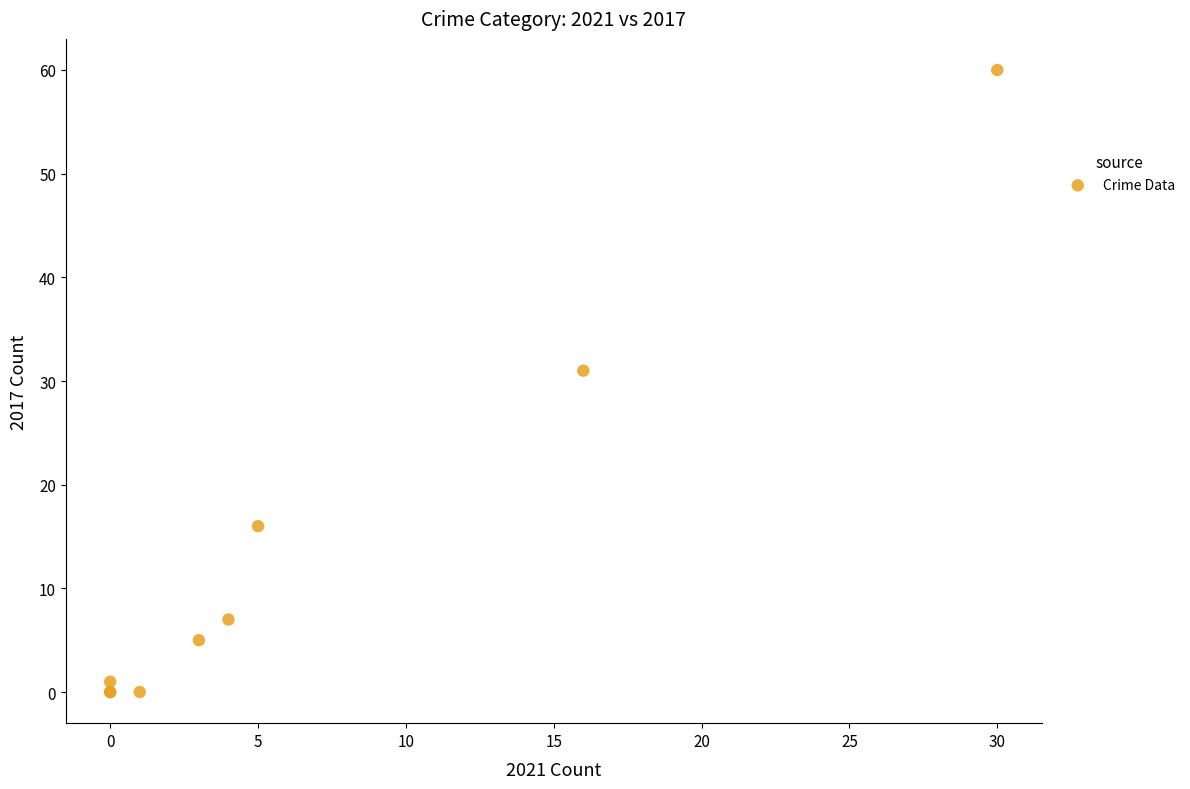

What Y value in the scatter plot is closest to 30?

31